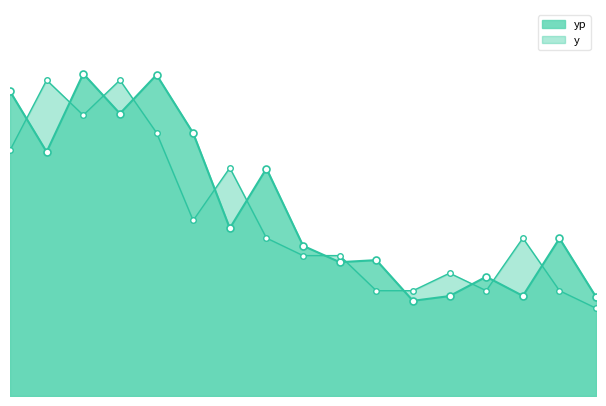

Which has a higher value, 14 or 9?

9